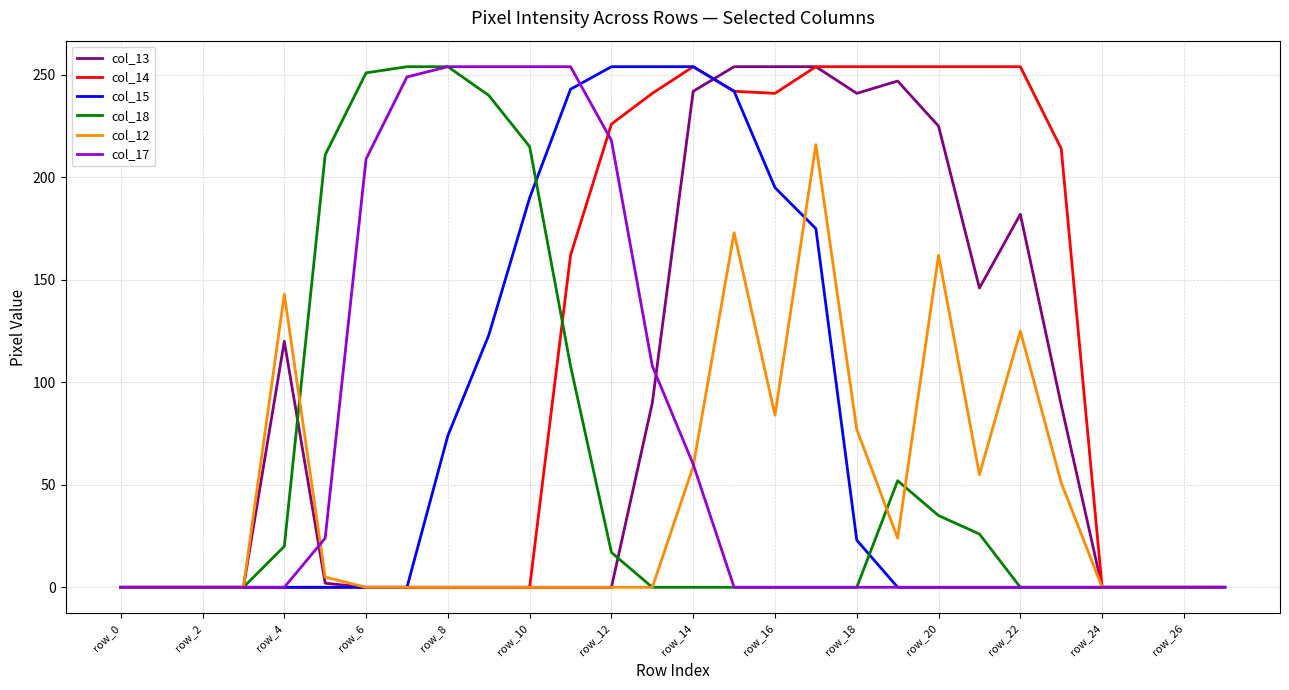

What is the greatest value displayed?

254